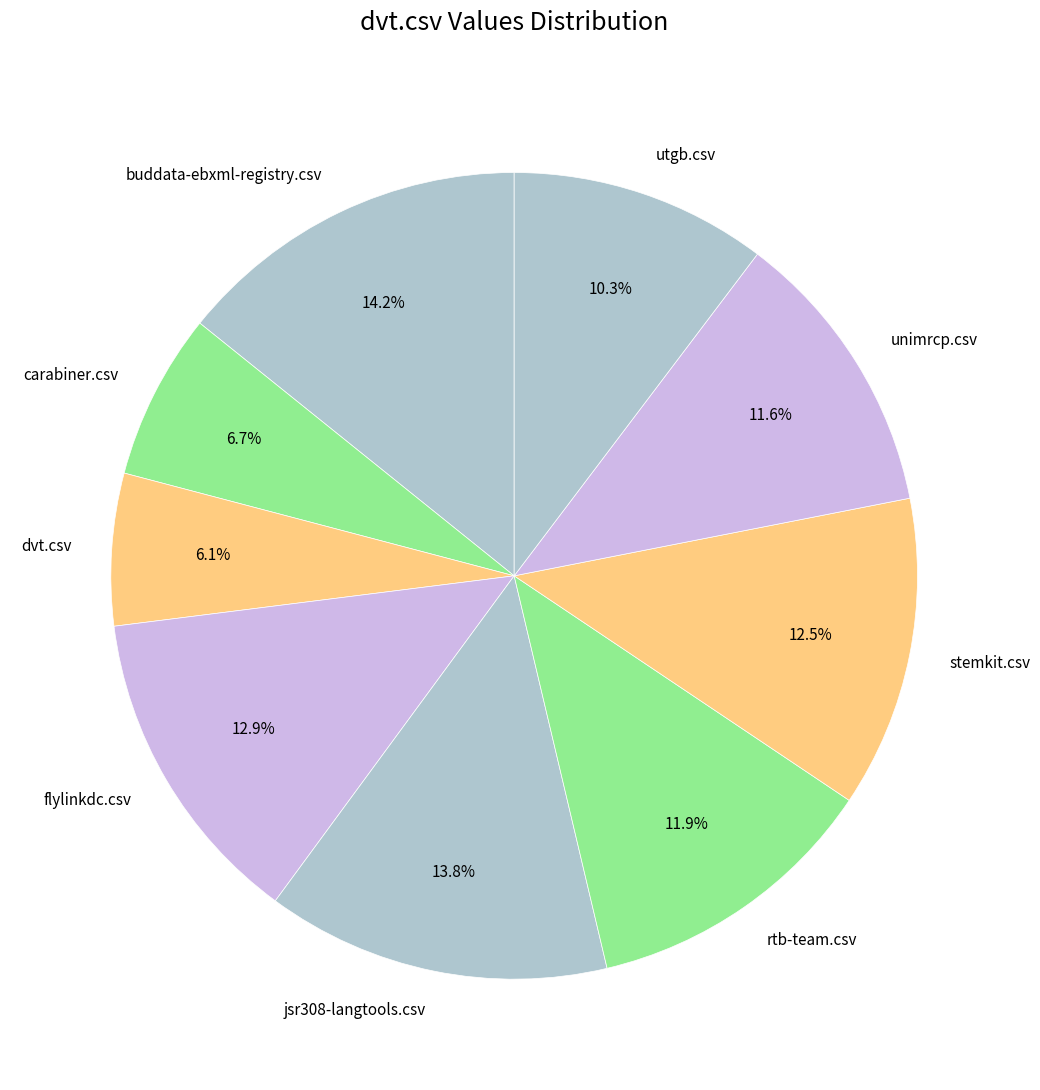

Is it true that flylinkdc.csv is 26% of the pie?

False